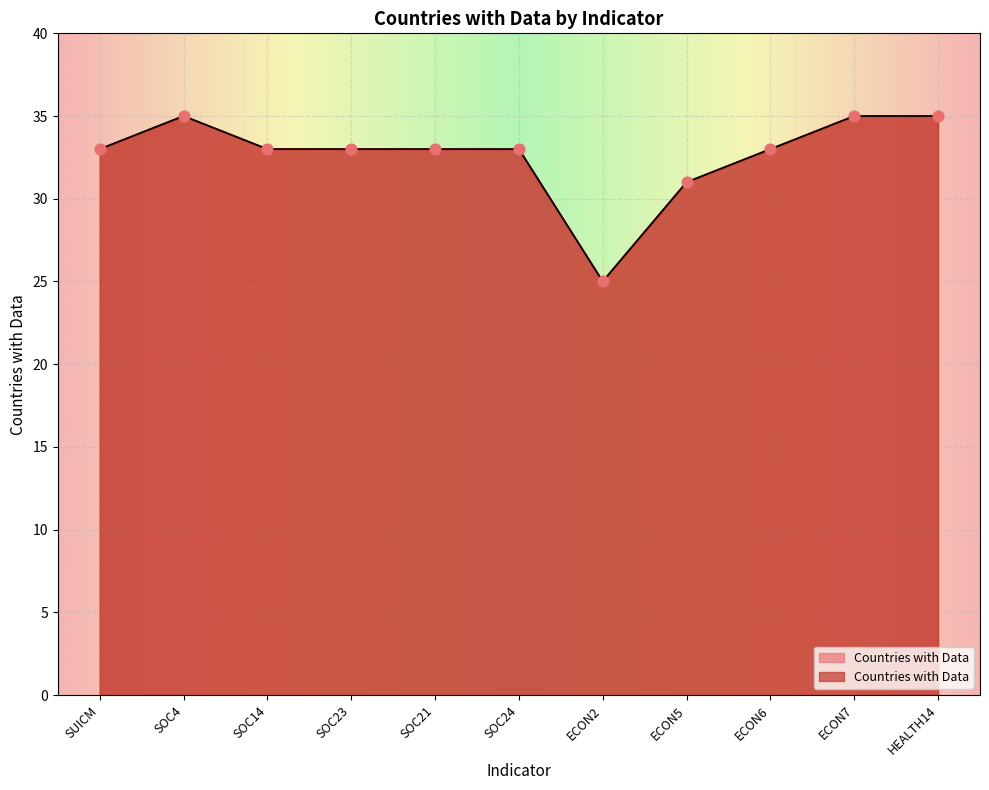

Between SUICM and SOC4, which is larger?

SOC4